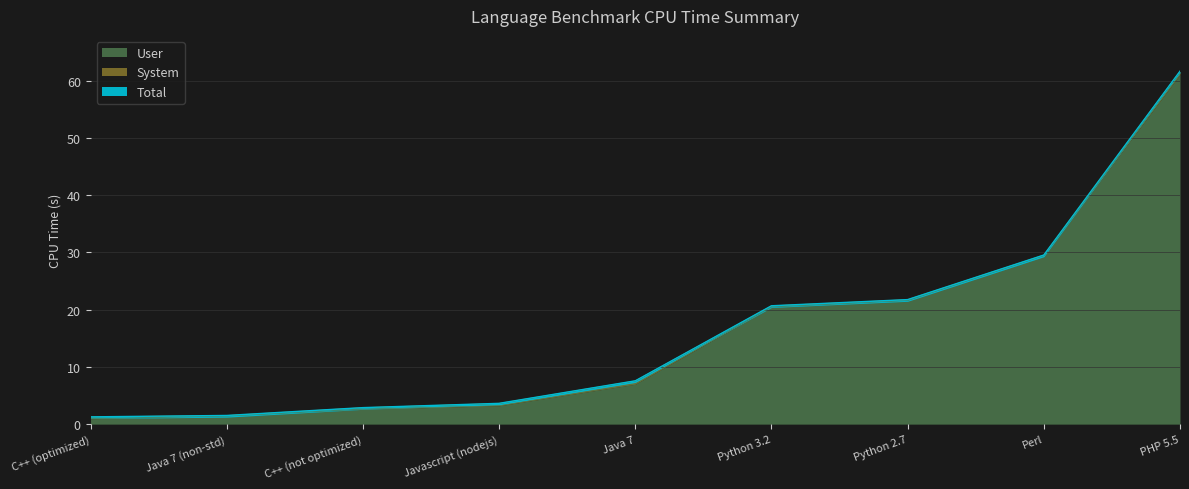

Which series has the largest range (max minus min)?

Total